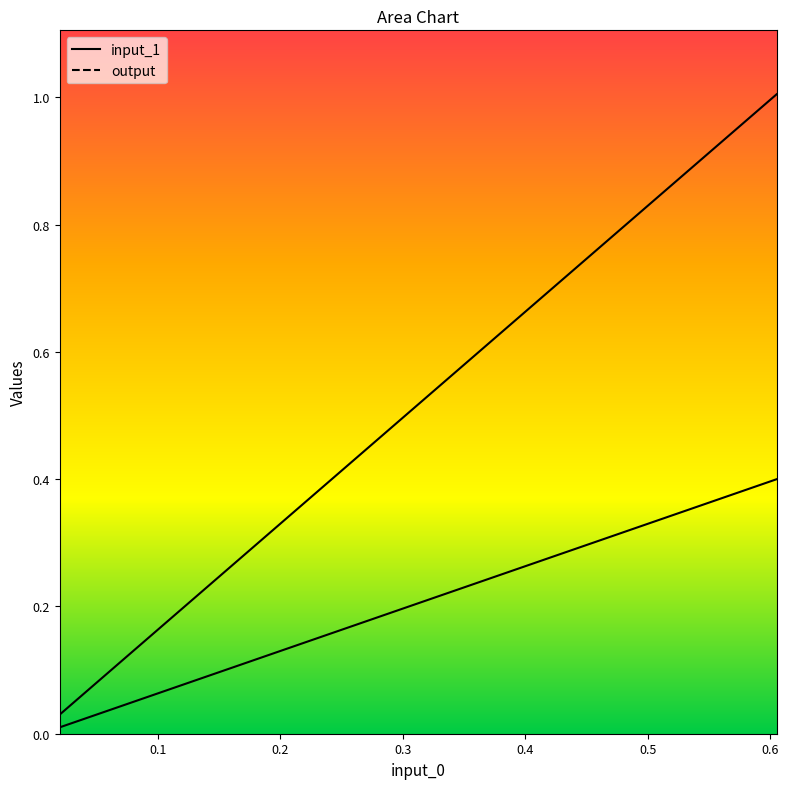

How many data points does each series have?

40